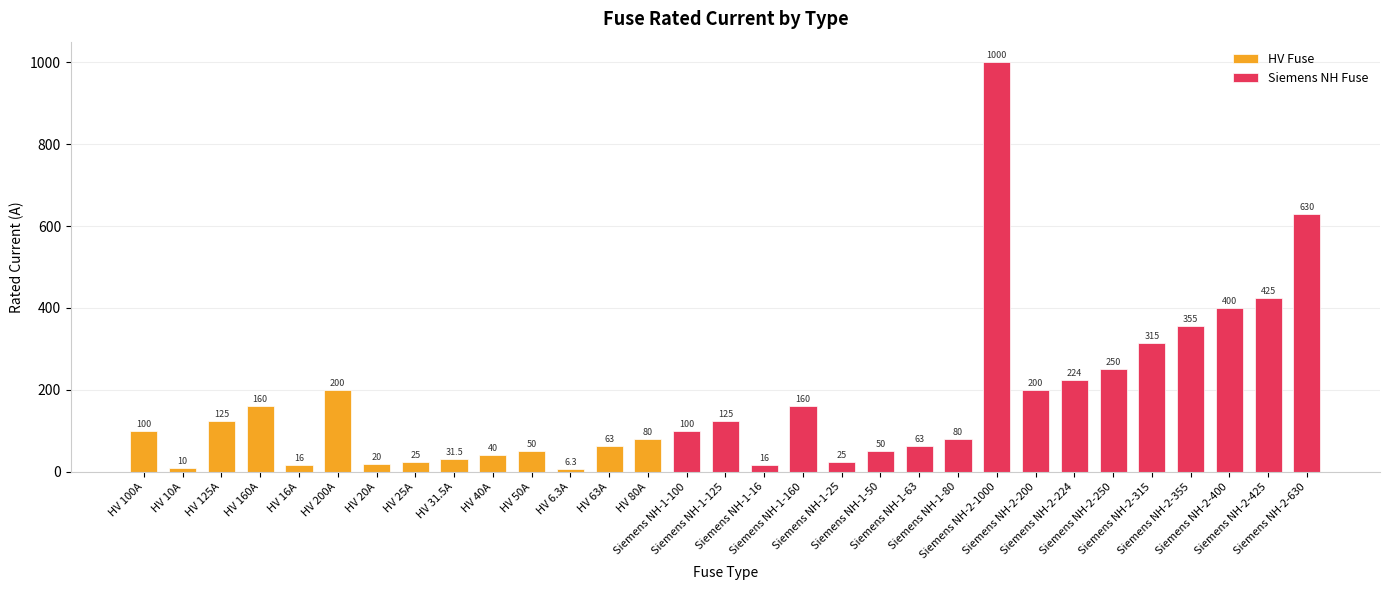

At which category does the chart reach its minimum across all series?

HV 6.3A